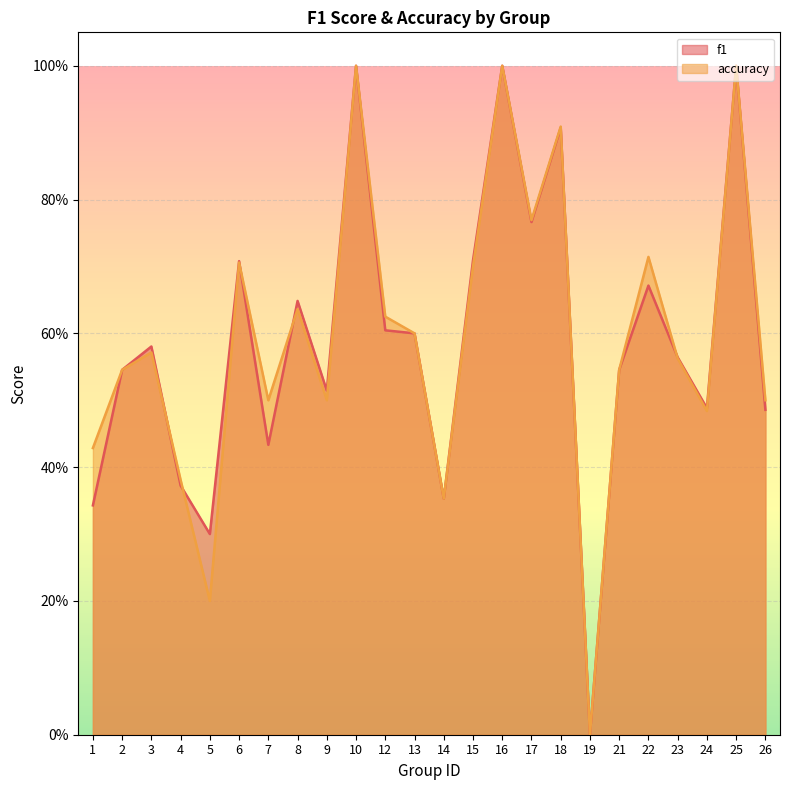

True or false: f1 and accuracy intersect in this chart.

True